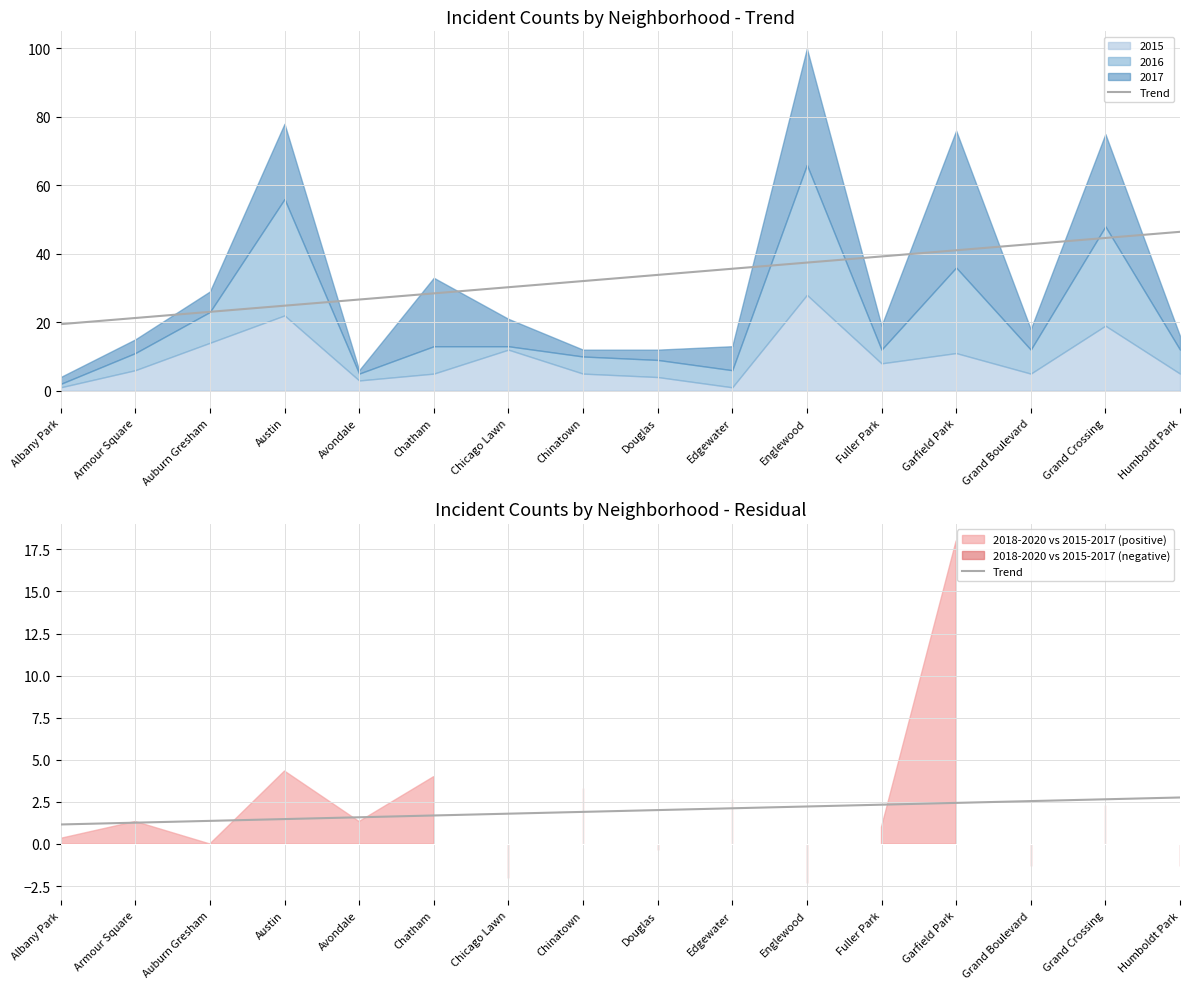

The chart shows a value of 0.3 at Auburn Gresham. True or false?

False